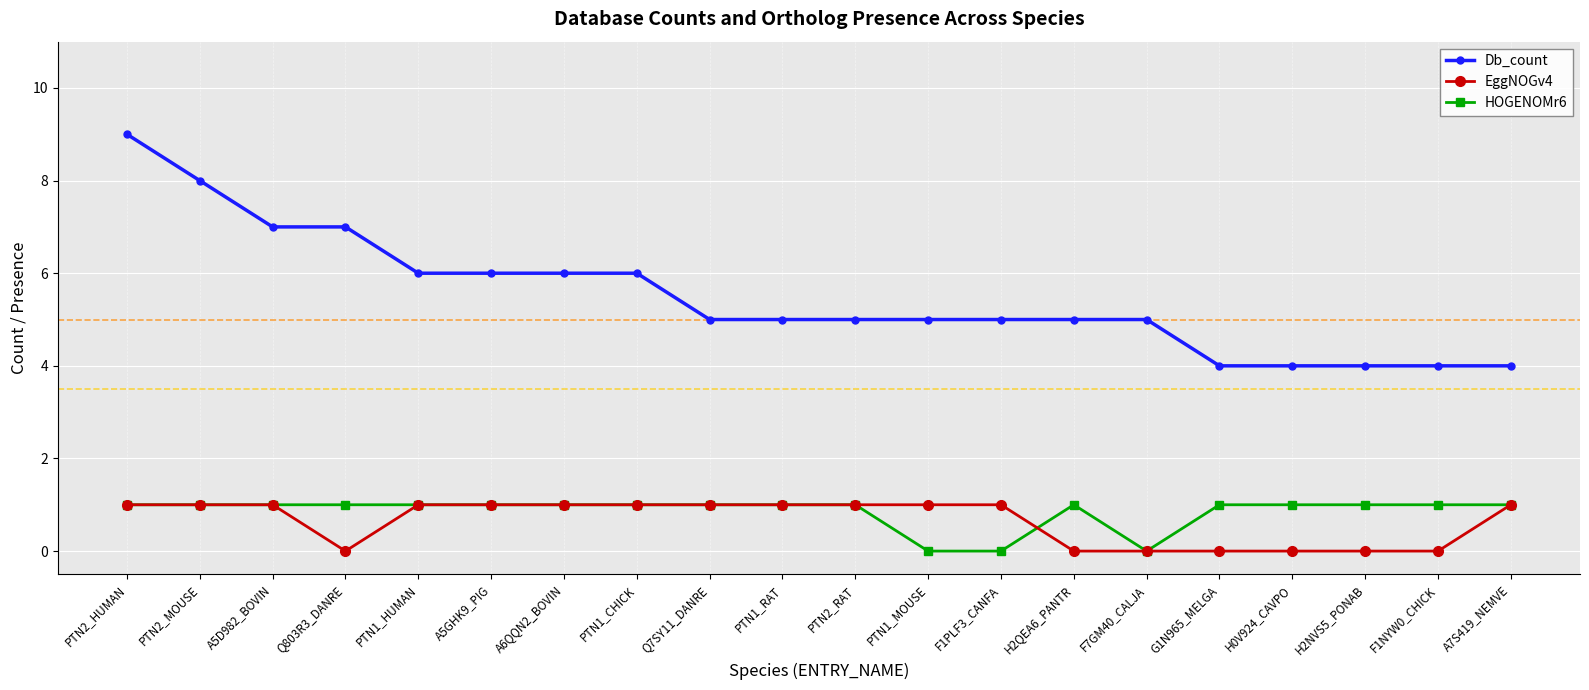

How many data points does each series have?

20